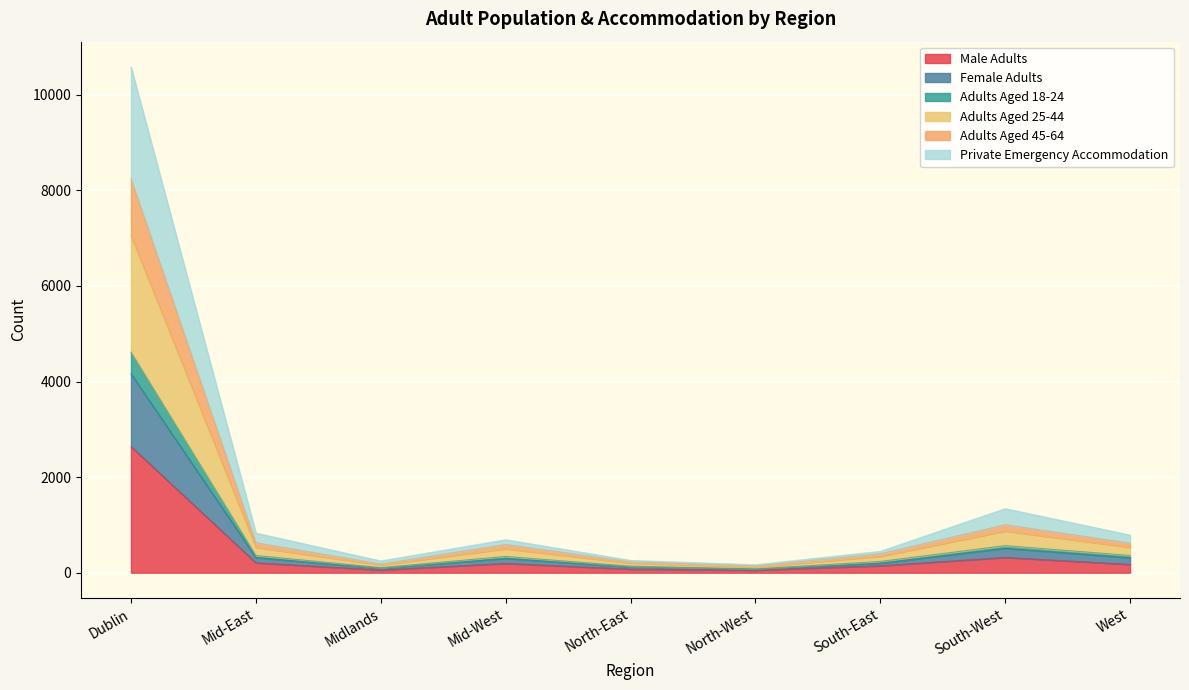

What is the highest value of the Male Adults series?

2641